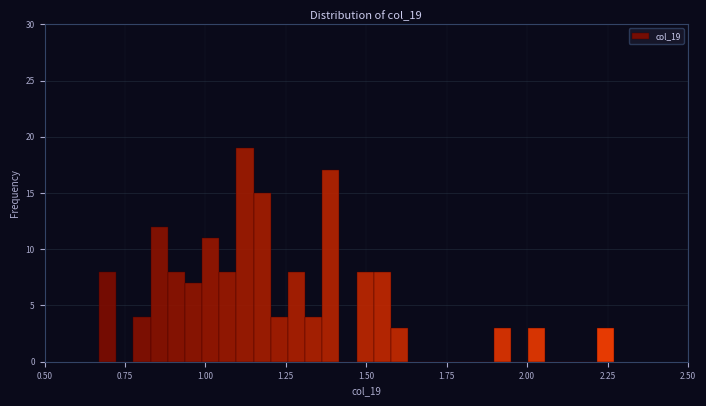

Around what value on the x-axis is the tallest bar? Give the approximate position of its centre, as read against the axis.

1.10